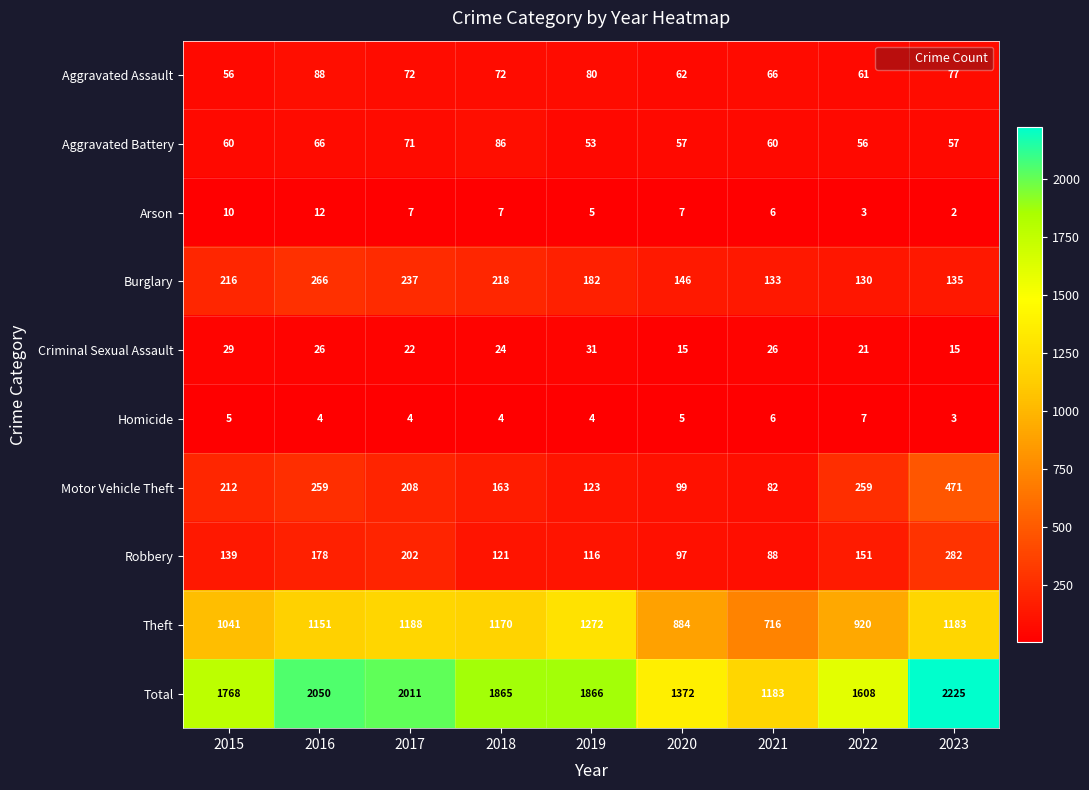

What is the difference between the maximum and second lowest values in the Total series?

853